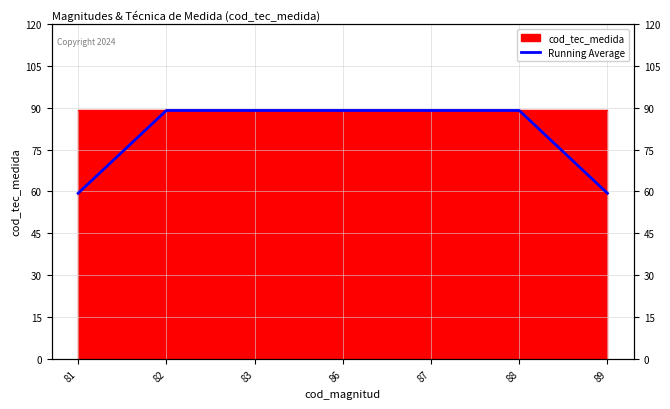

Rank the categories by value from highest to lowest.

82, 83, 86, 87, 88, 81, 89